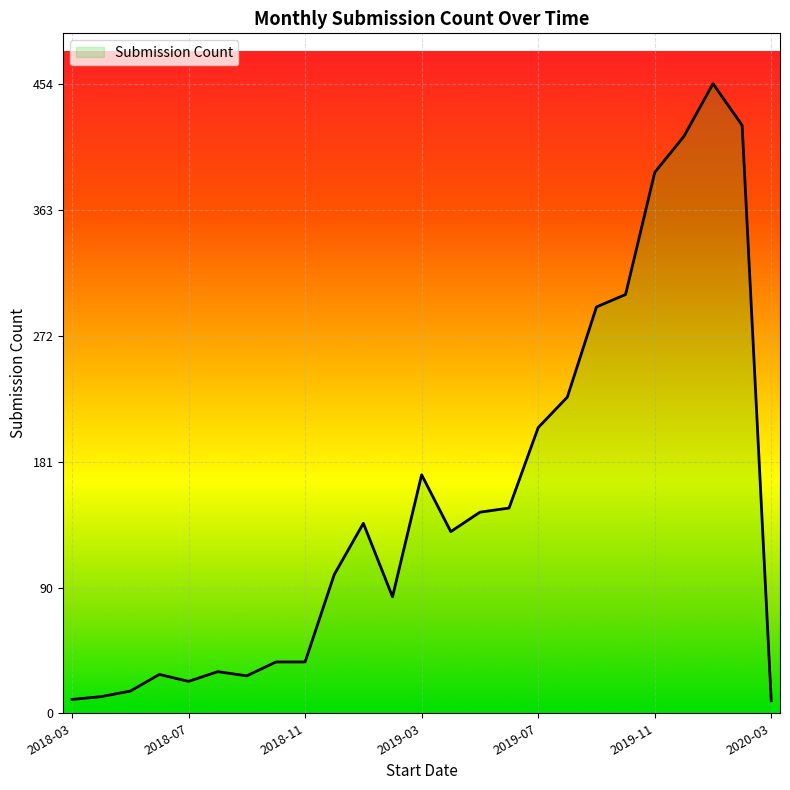

True or false: there are more than 2 points higher than both neighbors.

True